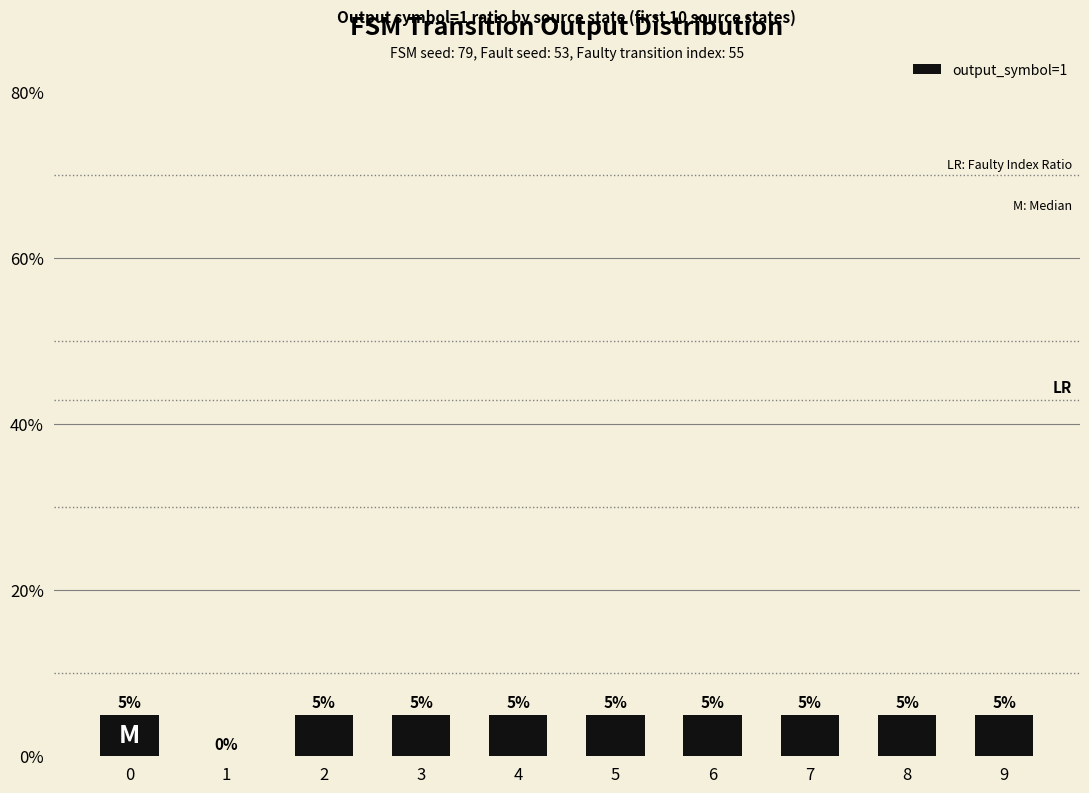

How many values are between 5 and 6?

9